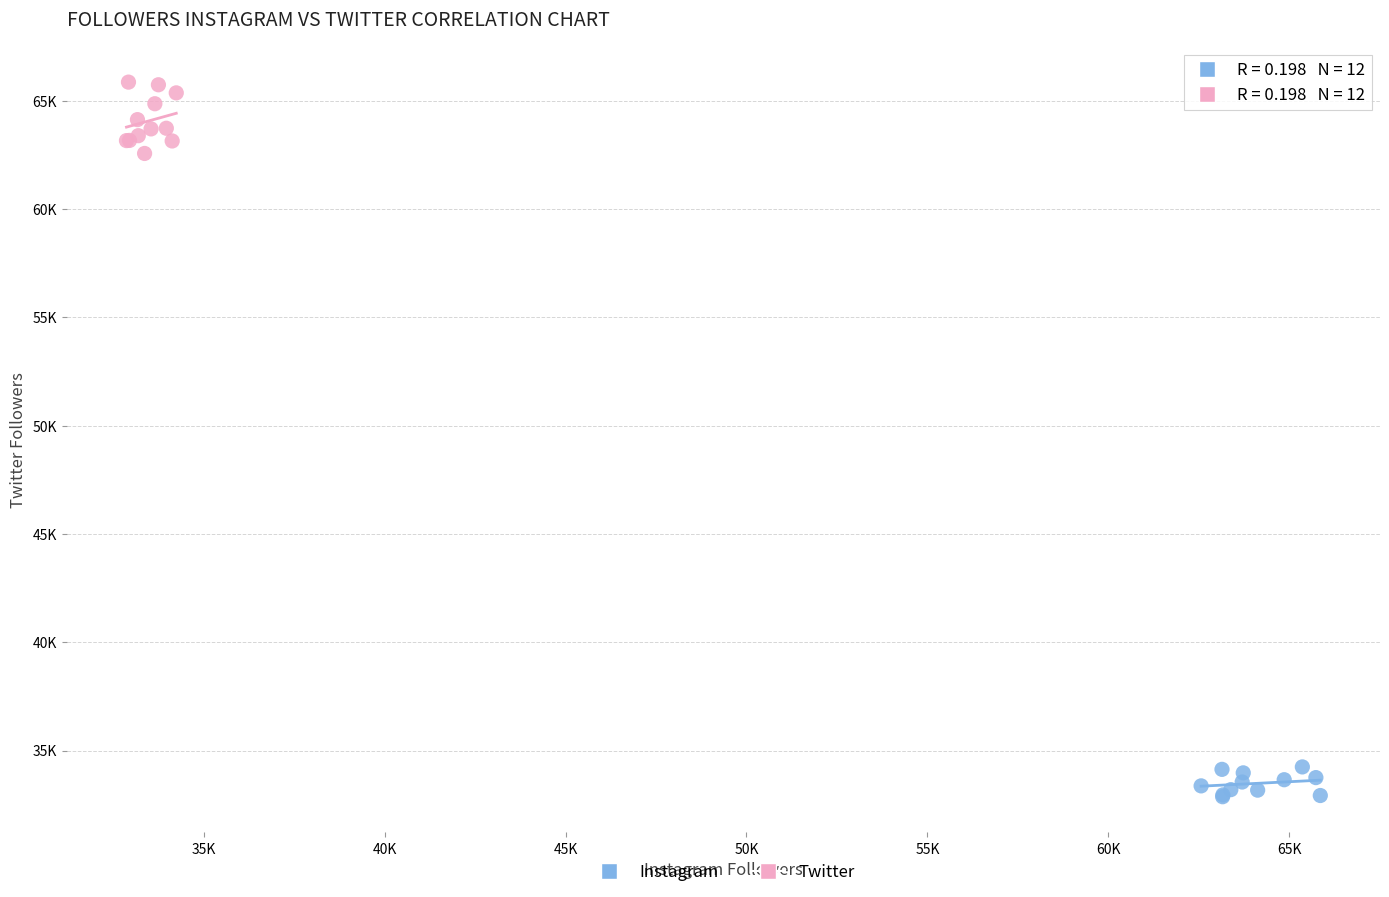

Which series has the widest spread of Y values?

Twitter